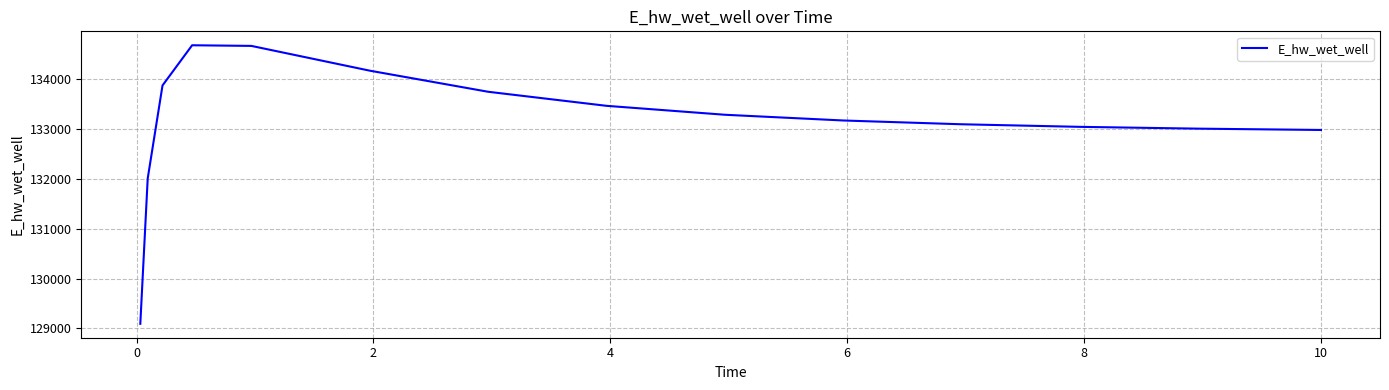

What is the difference between the maximum and minimum values?

5594.2